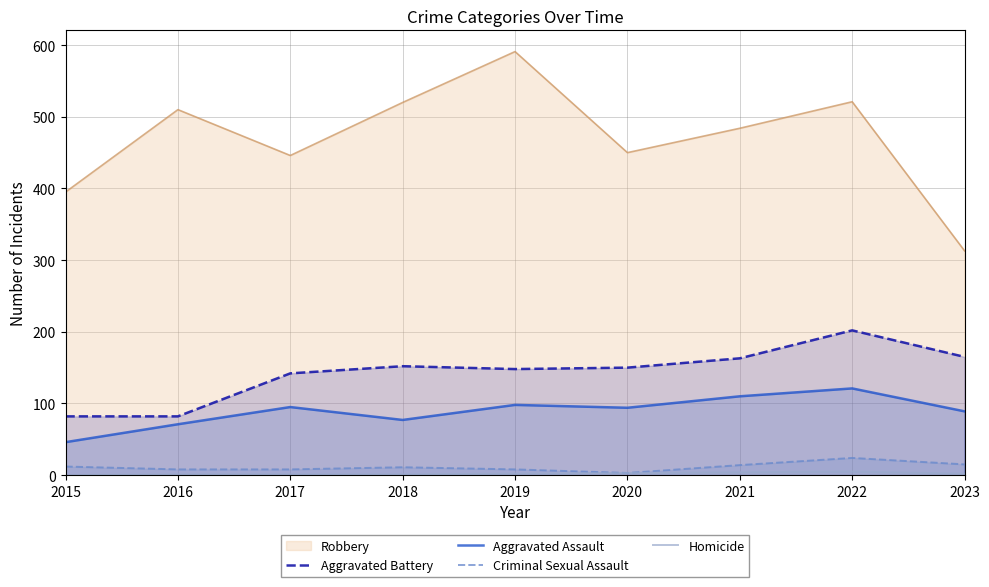

How many lines are shown in the chart?

5